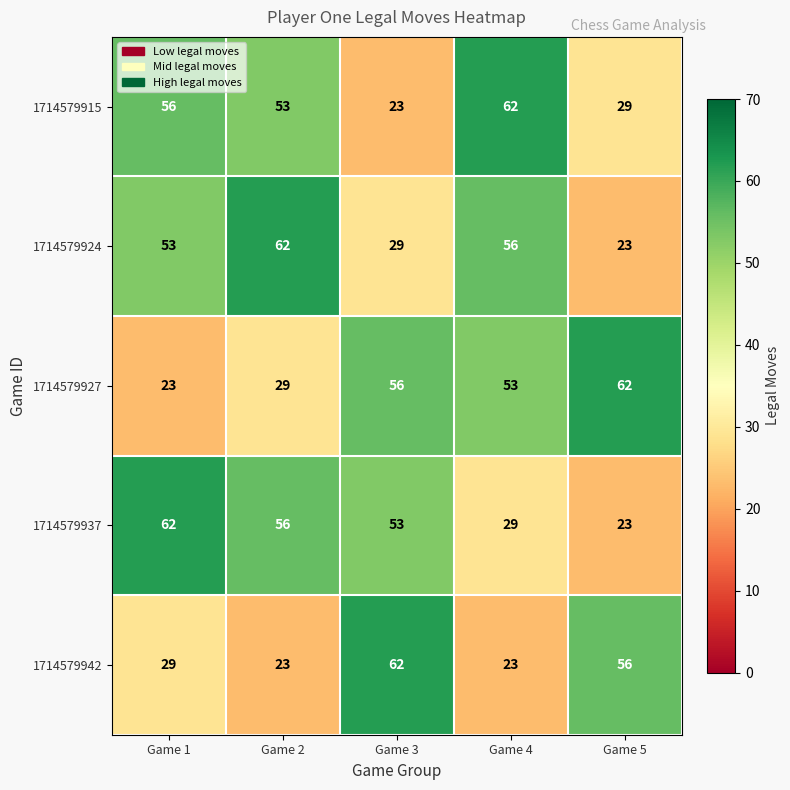

What is the difference between the highest and lowest values at Game 3?

39